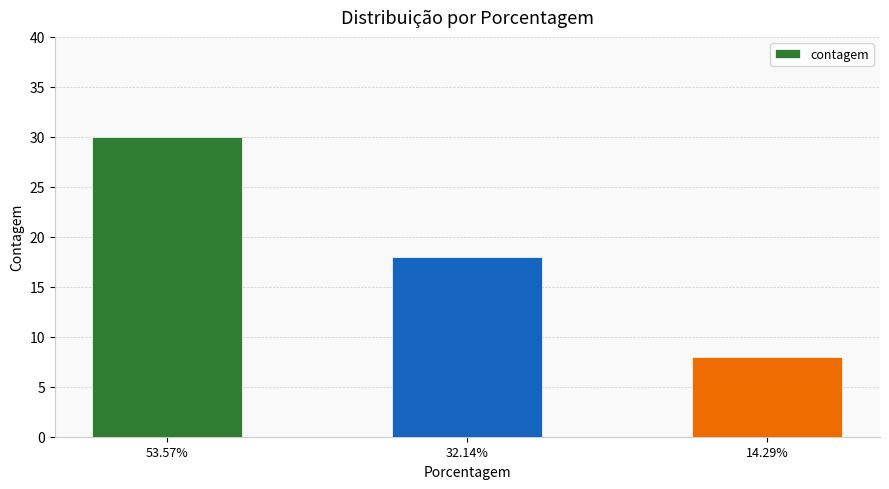

What is the difference between the maximum and minimum values?

22